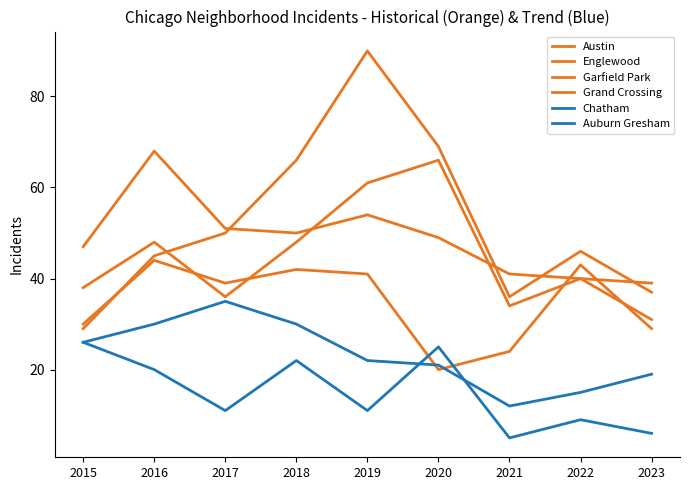

Does the chart display data point markers on the line(s)?

No